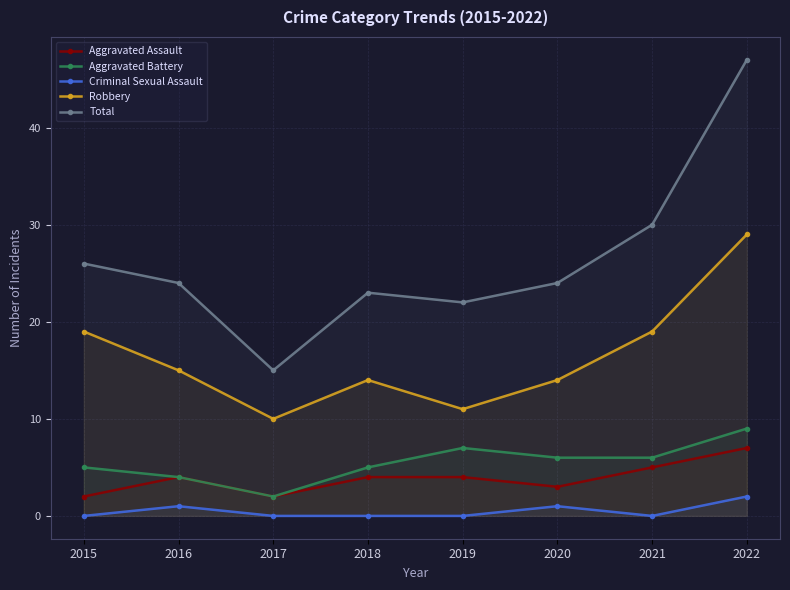

True or false: Aggravated Battery and Total intersect in this chart.

False